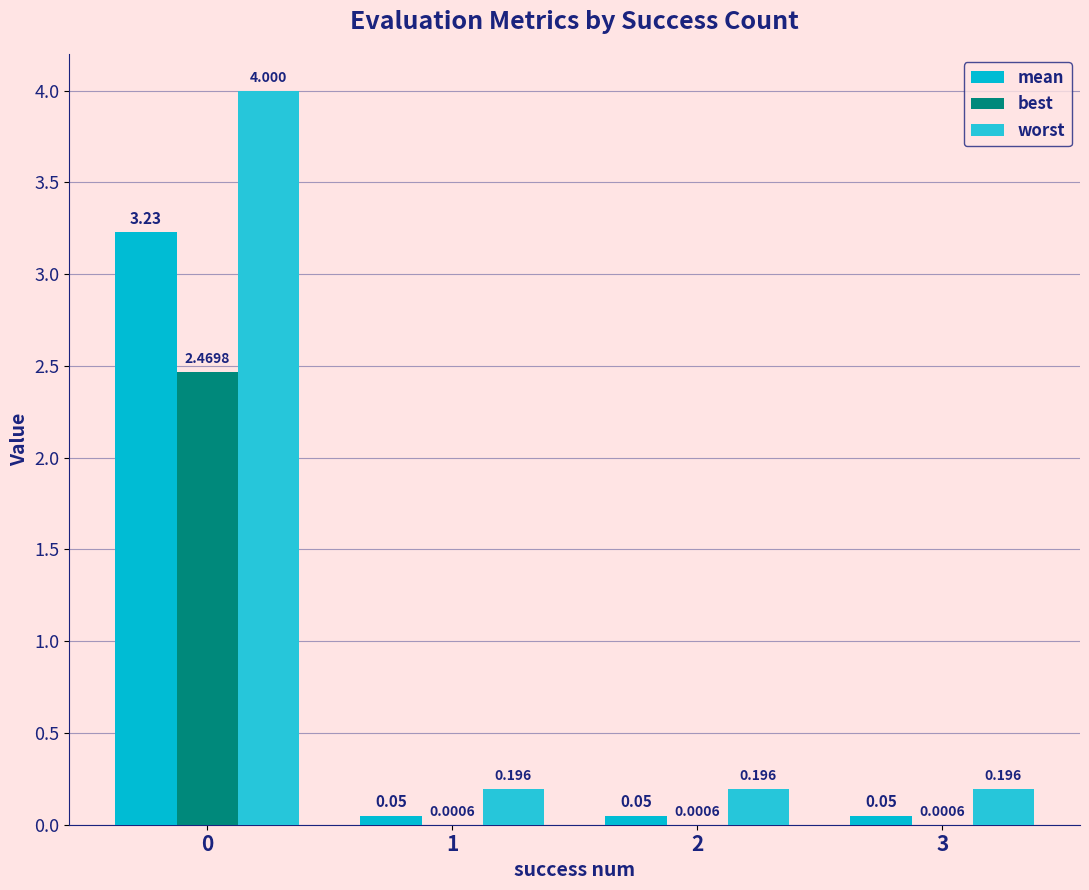

What is the difference between the maximum and minimum values in the best series?

2.5